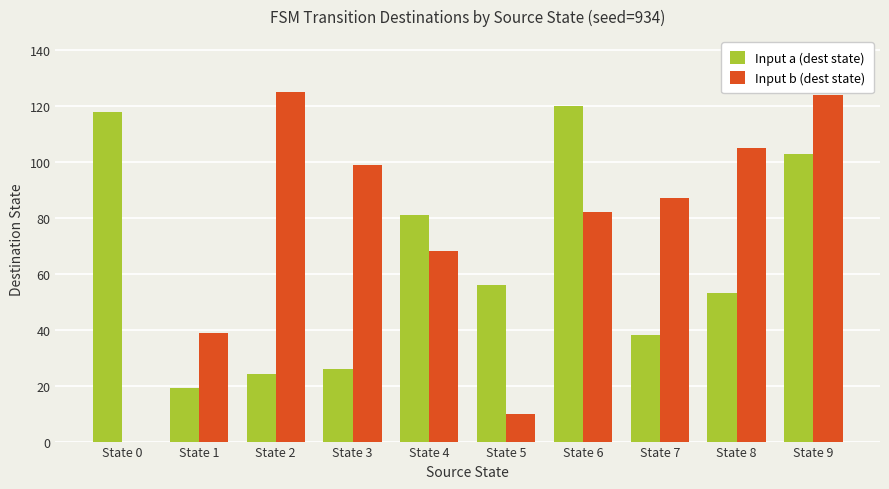

What is the difference between the Input b (dest state) values at State 5 and State 0?

10